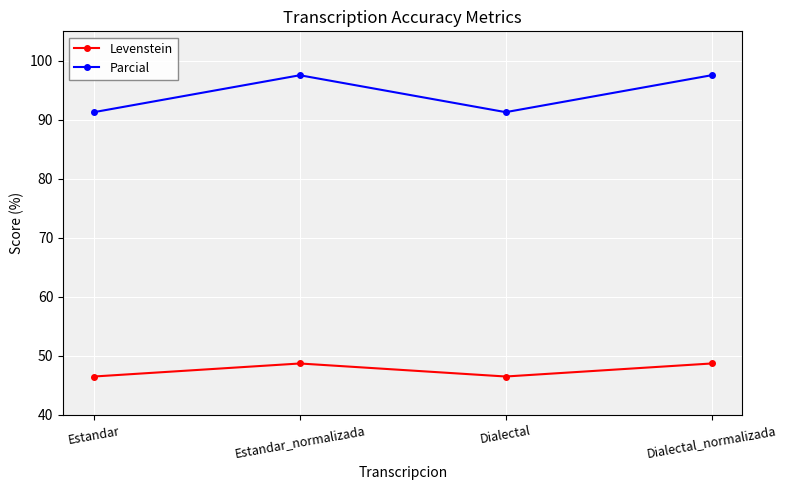

Which series has the largest total across all categories?

Parcial